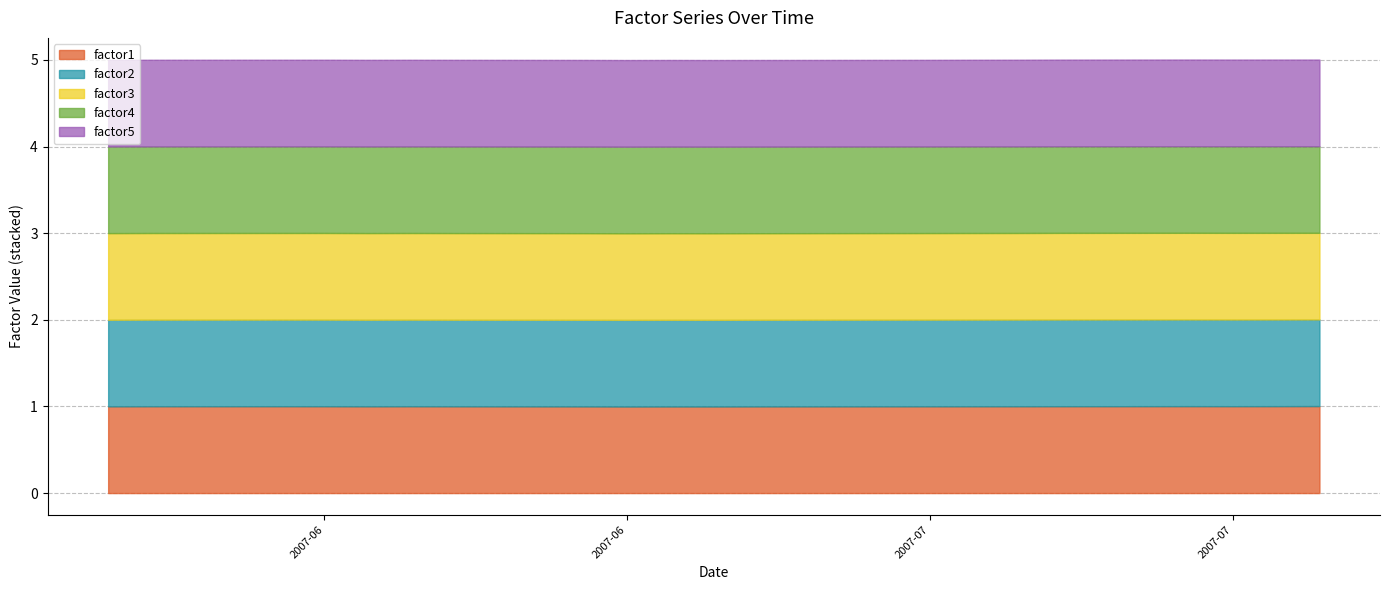

Reading right to left, what are all the values shown in this chart?

factor1: 2007-07-12=1.0	2007-07-11=1.0	2007-07-10=1.0	2007-07-09=1.0	2007-07-06=1.0	2007-07-05=1.0	2007-07-04=1.0	2007-07-03=1.0	2007-06-29=1.0	2007-06-28=1.0	2007-06-27=1.0	2007-06-26=1.0	2007-06-25=1.0	2007-06-22=1.0	2007-06-21=1.0	2007-06-20=1.0	2007-06-19=1.0	2007-06-18=1.0	2007-06-15=1.0	2007-06-14=1.0
factor2: 2007-07-12=1.0	2007-07-11=1.0	2007-07-10=1.0	2007-07-09=1.0	2007-07-06=1.0	2007-07-05=1.0	2007-07-04=1.0	2007-07-03=1.0	2007-06-29=1.0	2007-06-28=1.0	2007-06-27=1.0	2007-06-26=1.0	2007-06-25=1.0	2007-06-22=1.0	2007-06-21=1.0	2007-06-20=1.0	2007-06-19=1.0	2007-06-18=1.0	2007-06-15=1.0	2007-06-14=1.0
factor3: 2007-07-12=1.0	2007-07-11=1.0	2007-07-10=1.0	2007-07-09=1.0	2007-07-06=1.0	2007-07-05=1.0	2007-07-04=1.0	2007-07-03=1.0	2007-06-29=1.0	2007-06-28=1.0	2007-06-27=1.0	2007-06-26=1.0	2007-06-25=1.0	2007-06-22=1.0	2007-06-21=1.0	2007-06-20=1.0	2007-06-19=1.0	2007-06-18=1.0	2007-06-15=1.0	2007-06-14=1.0
factor4: 2007-07-12=1.0	2007-07-11=1.0	2007-07-10=1.0	2007-07-09=1.0	2007-07-06=1.0	2007-07-05=1.0	2007-07-04=1.0	2007-07-03=1.0	2007-06-29=1.0	2007-06-28=1.0	2007-06-27=1.0	2007-06-26=1.0	2007-06-25=1.0	2007-06-22=1.0	2007-06-21=1.0	2007-06-20=1.0	2007-06-19=1.0	2007-06-18=1.0	2007-06-15=1.0	2007-06-14=1.0
factor5: 2007-07-12=1.0	2007-07-11=1.0	2007-07-10=1.0	2007-07-09=1.0	2007-07-06=1.0	2007-07-05=1.0	2007-07-04=1.0	2007-07-03=1.0	2007-06-29=1.0	2007-06-28=1.0	2007-06-27=1.0	2007-06-26=1.0	2007-06-25=1.0	2007-06-22=1.0	2007-06-21=1.0	2007-06-20=1.0	2007-06-19=1.0	2007-06-18=1.0	2007-06-15=1.0	2007-06-14=1.0